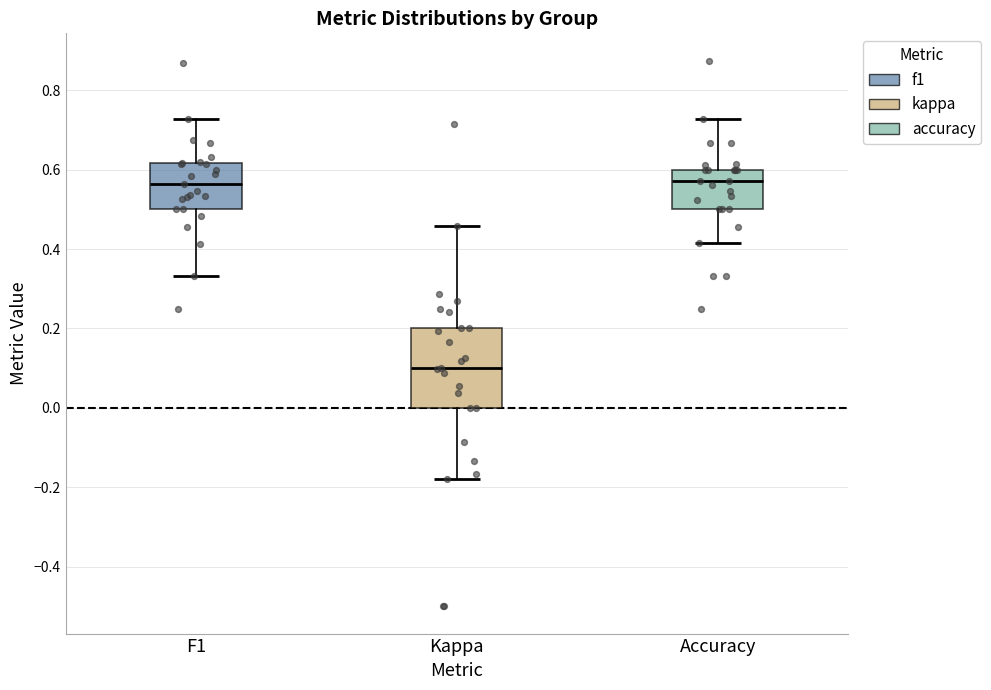

Reading left to right, transcribe this box plot: for each box, give where its median line is, the range the box spans, and where its two whiskers end, as read against the y-axis. The values are not printed on the chart, so give them approximately, as read against the axis.

F1: median 0.56, box 0.50 to 0.62, whiskers 0.34 to 0.72
Kappa: median 0.10, box 0.00 to 0.20, whiskers -0.18 to 0.46
Accuracy: median 0.58, box 0.50 to 0.60, whiskers 0.42 to 0.72